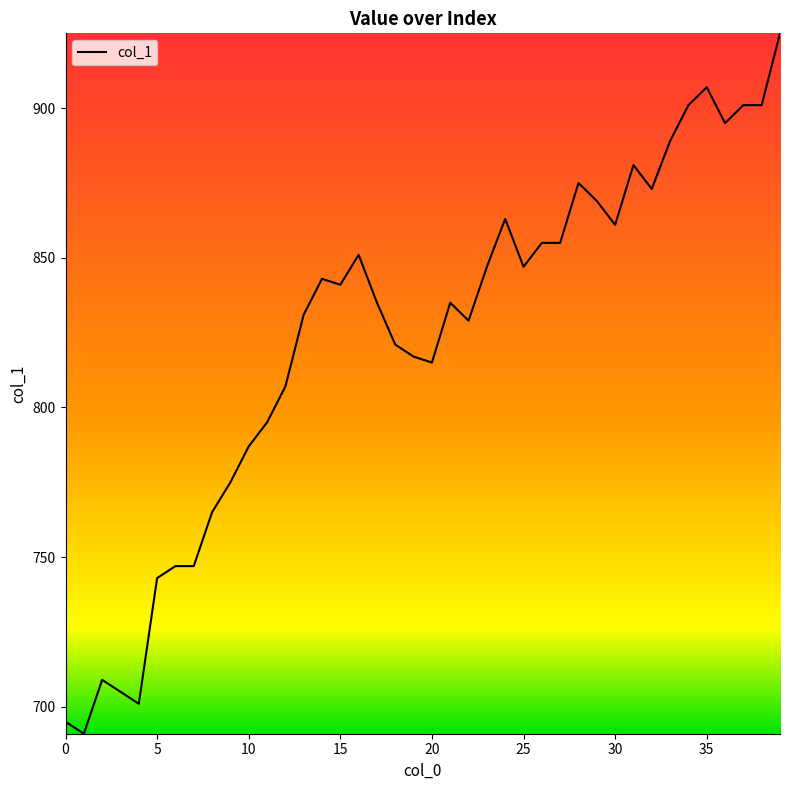

What is the maximum value shown in the chart?

925